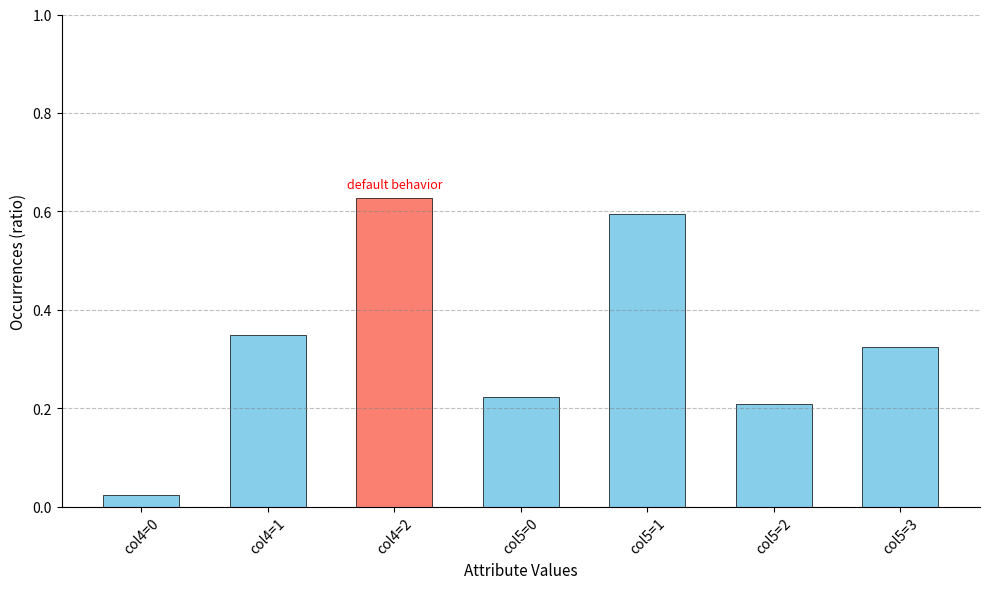

What is the sum of all values?

2.3